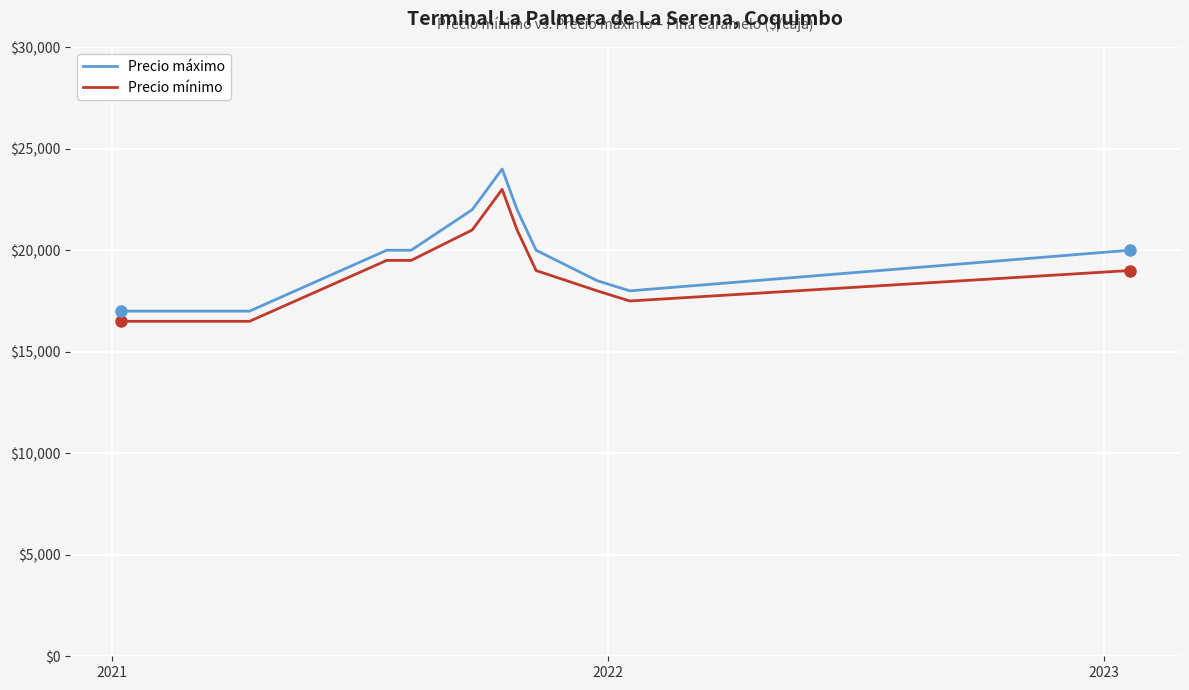

What is the difference between the maximum and minimum values in the Precio mínimo series?

6500